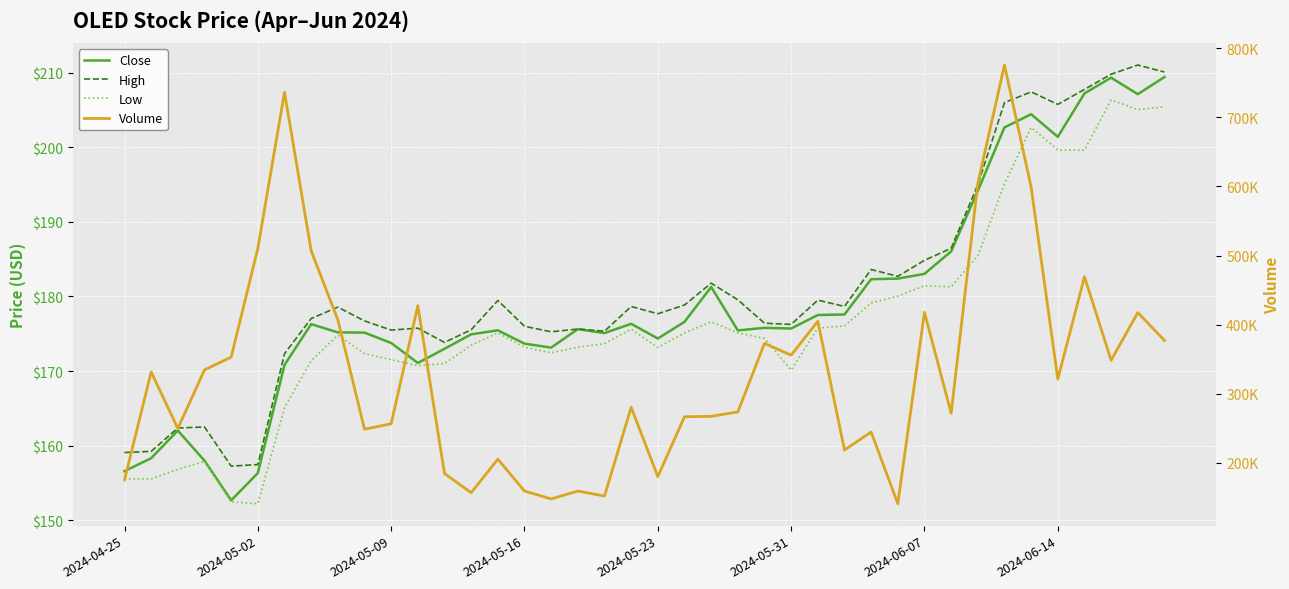

Which series has the widest spread of values?

Volume